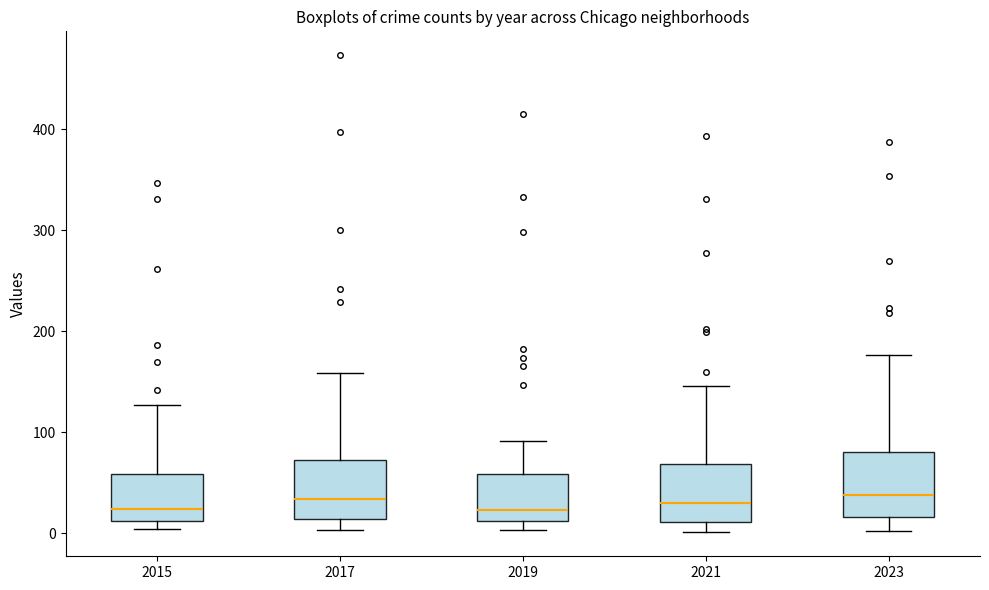

Reading left to right, read every box against the y-axis: the position of its median line, the range the box covers, and the ends of its whiskers. The values are not printed on the chart, so give them approximately, as read against the axis.

2015: median 20, box 10 to 60, whiskers 0 to 130
2017: median 30, box 10 to 70, whiskers 0 to 160
2019: median 20, box 10 to 60, whiskers 0 to 90
2021: median 30, box 10 to 70, whiskers 0 to 150
2023: median 40, box 20 to 80, whiskers 0 to 180